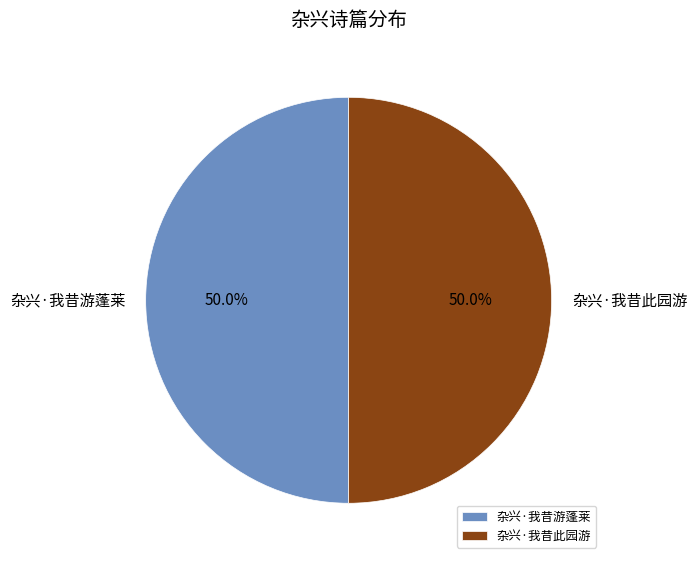

Approximately how many times larger is the value at 杂兴·我昔此园游 compared to 杂兴·我昔游蓬莱?

1.0